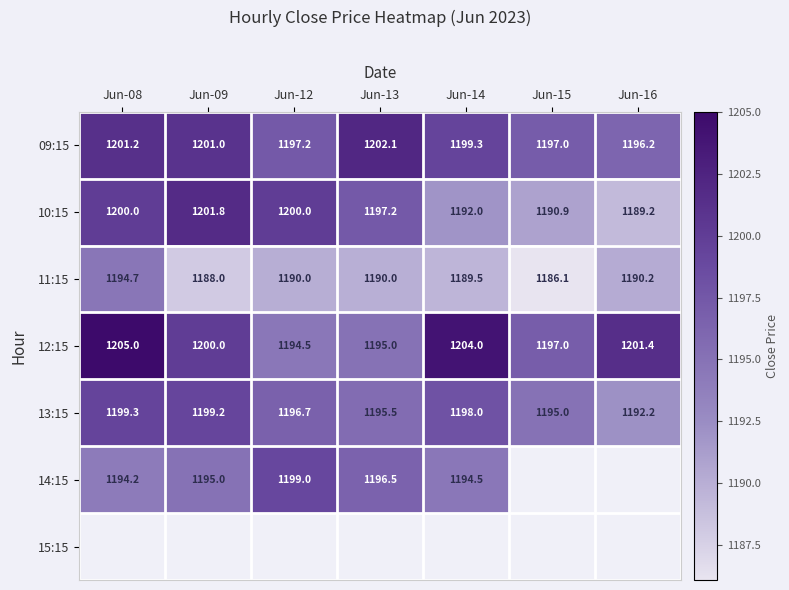

Is the value of 14:15 at Jun-14 greater than the value of 09:15 at Jun-12?

No